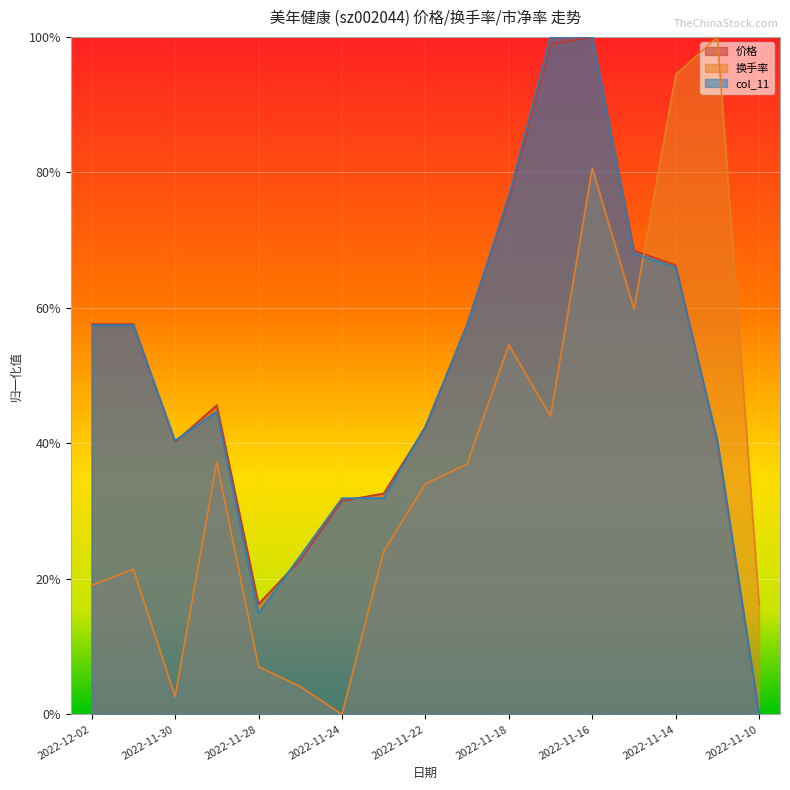

Which series changed the most between 2022-11-30 and 2022-11-16?

换手率